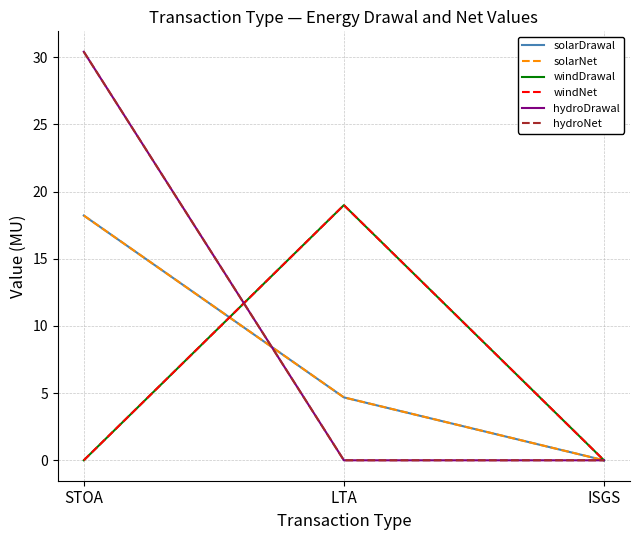

True or false: solarDrawal has a value of 7.1 at LTA.

False